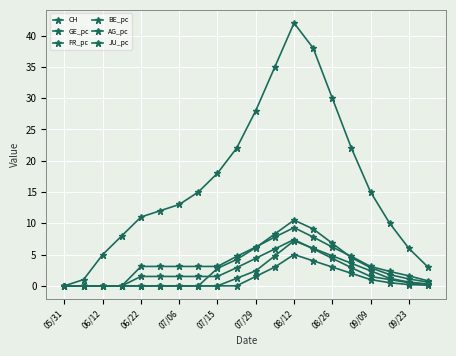

Is this an area chart (filled region under the line)?

No